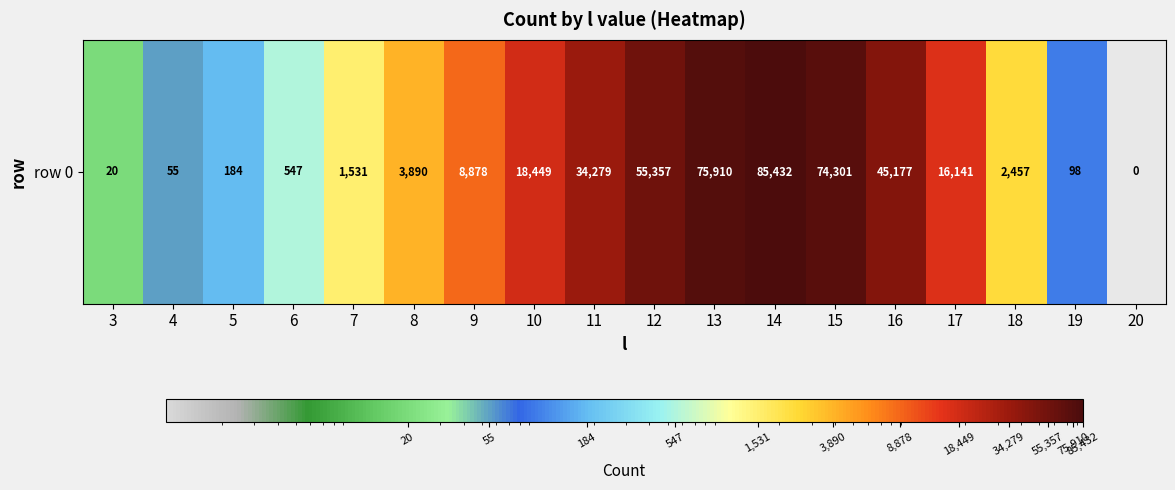

What is the difference between the values at 19 and 4?

43.0